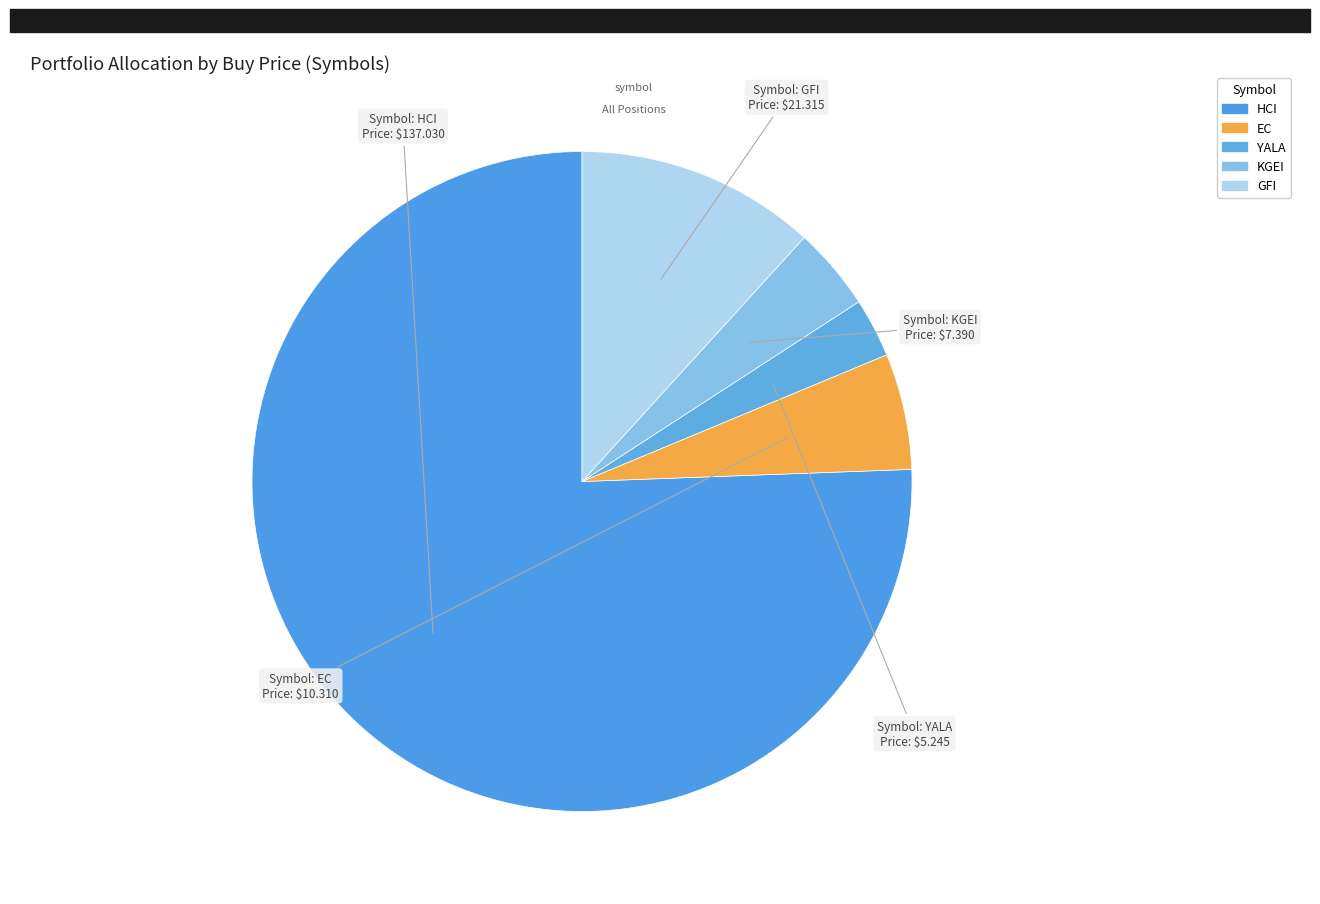

To the nearest percent, what is the difference between the KGEI and HCI slice percentages?

72%